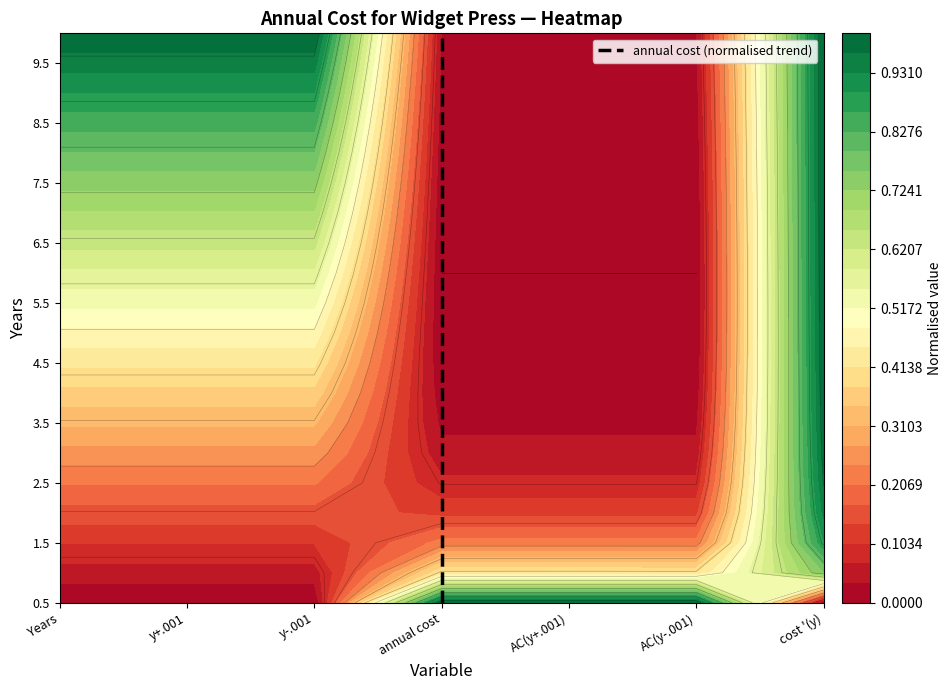

Where is the data nearest to the value 10?

annual cost